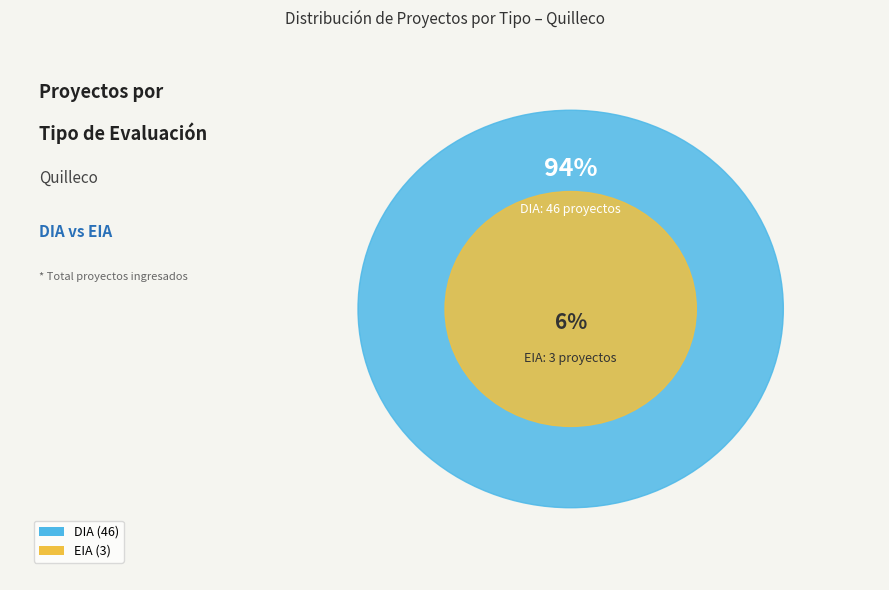

To the nearest percent, what is the difference between the DIA and EIA slice percentages?

88%